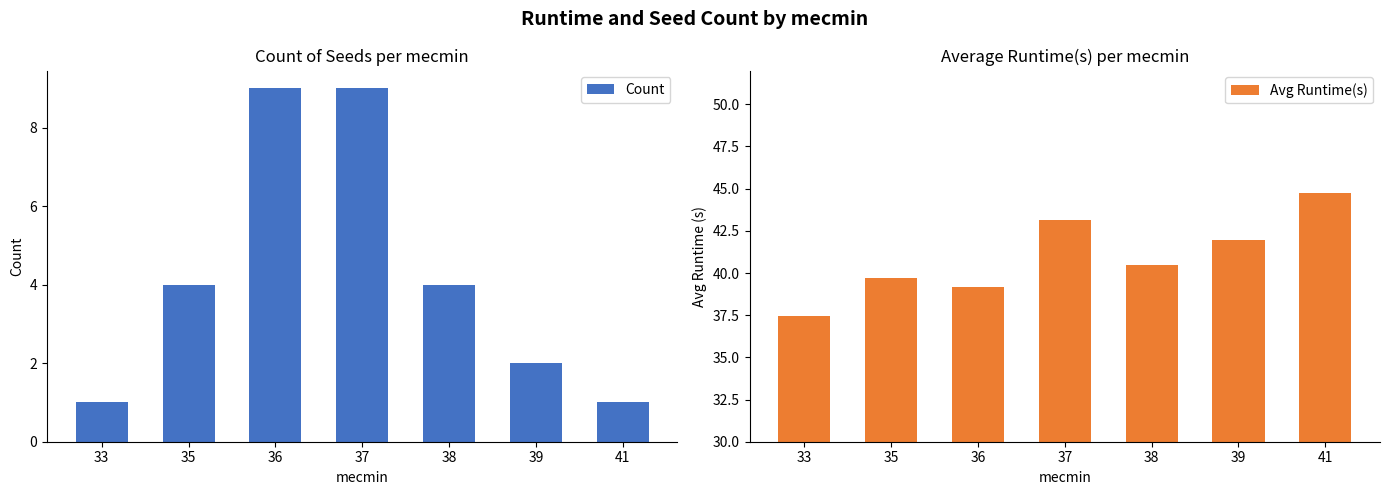

At which category does the chart reach its peak across all series?

41